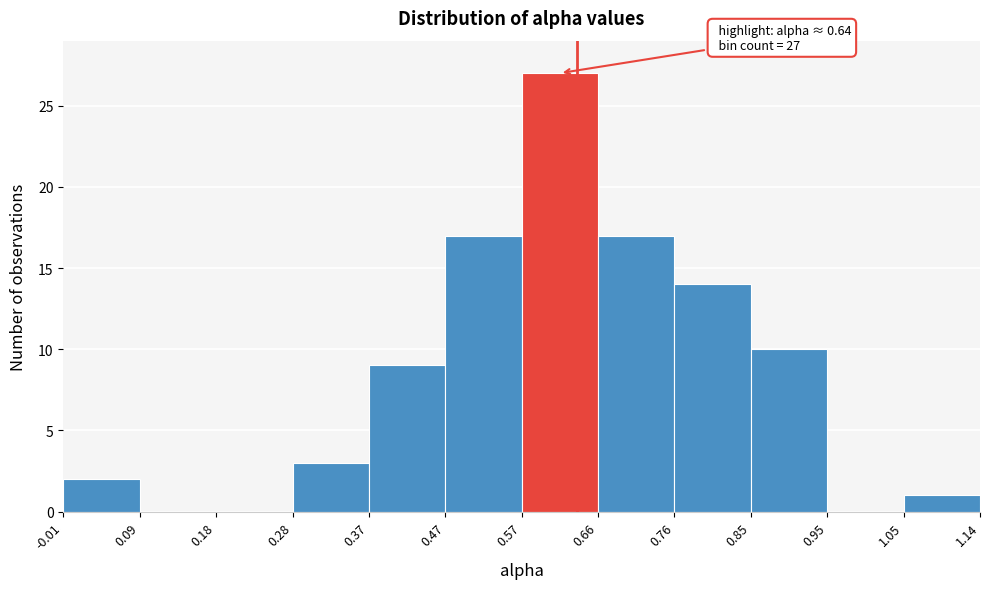

Which range on the x-axis has the tallest bar?

0.57 to 0.66